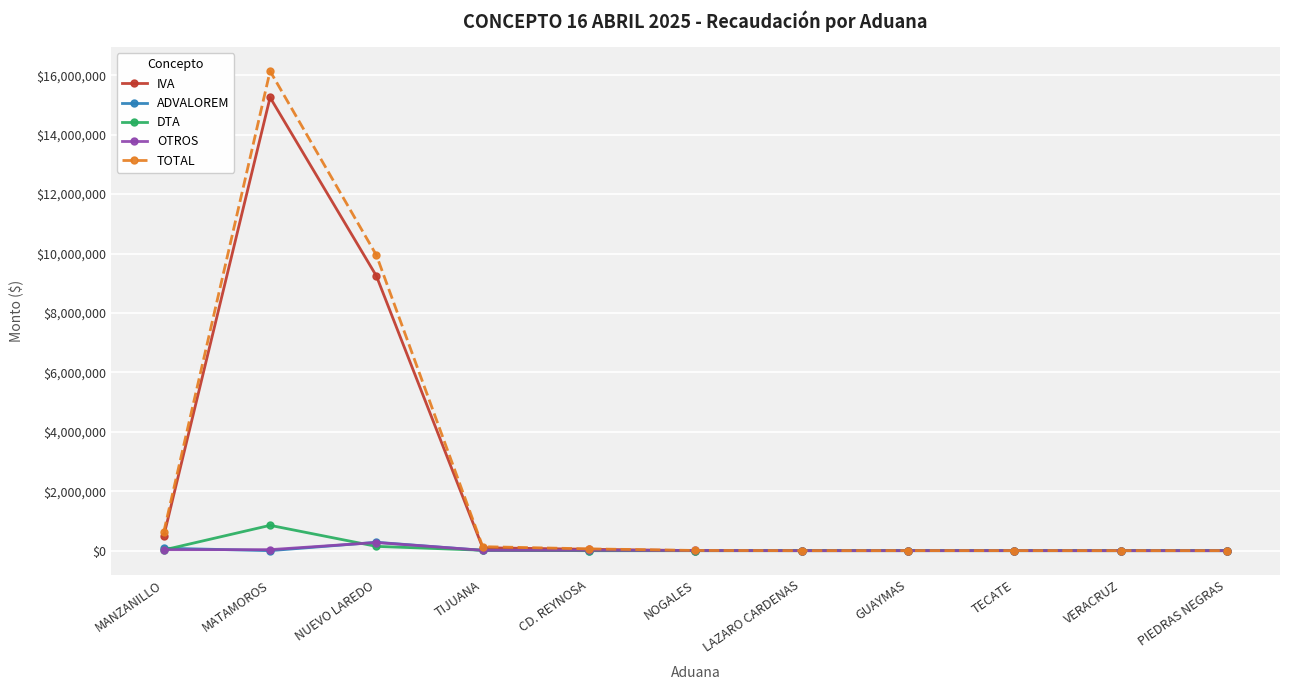

What is the difference between the second highest and minimum values in the DTA series?

144453